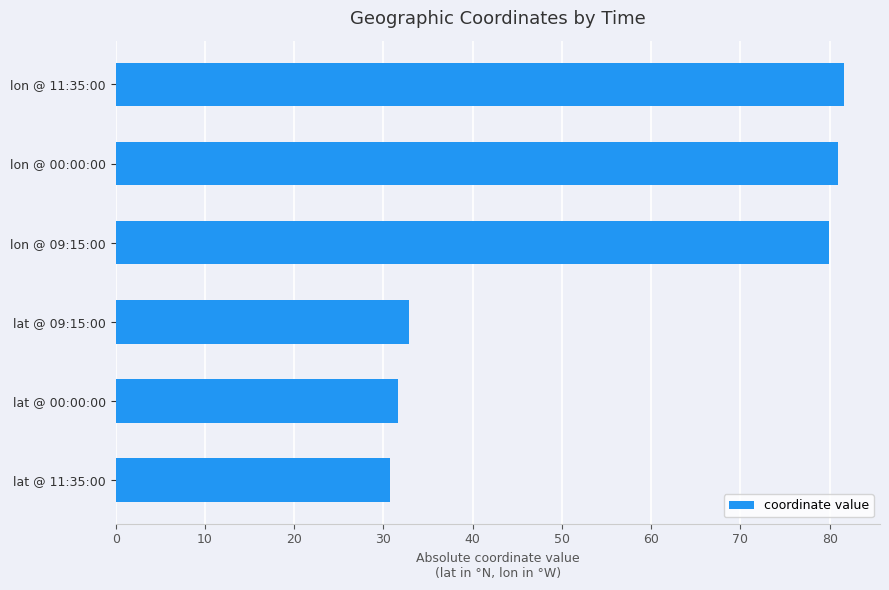

The chart shows a value of 9.2 at lat @ 09:15:00. True or false?

False